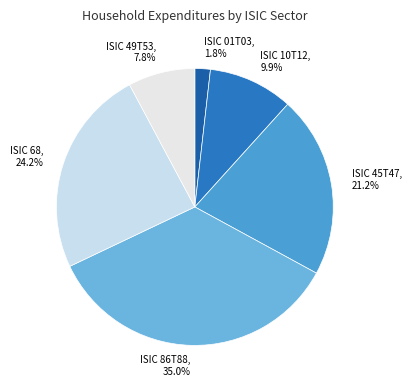

How much of the chart is everything except ISIC 68?

75.8%